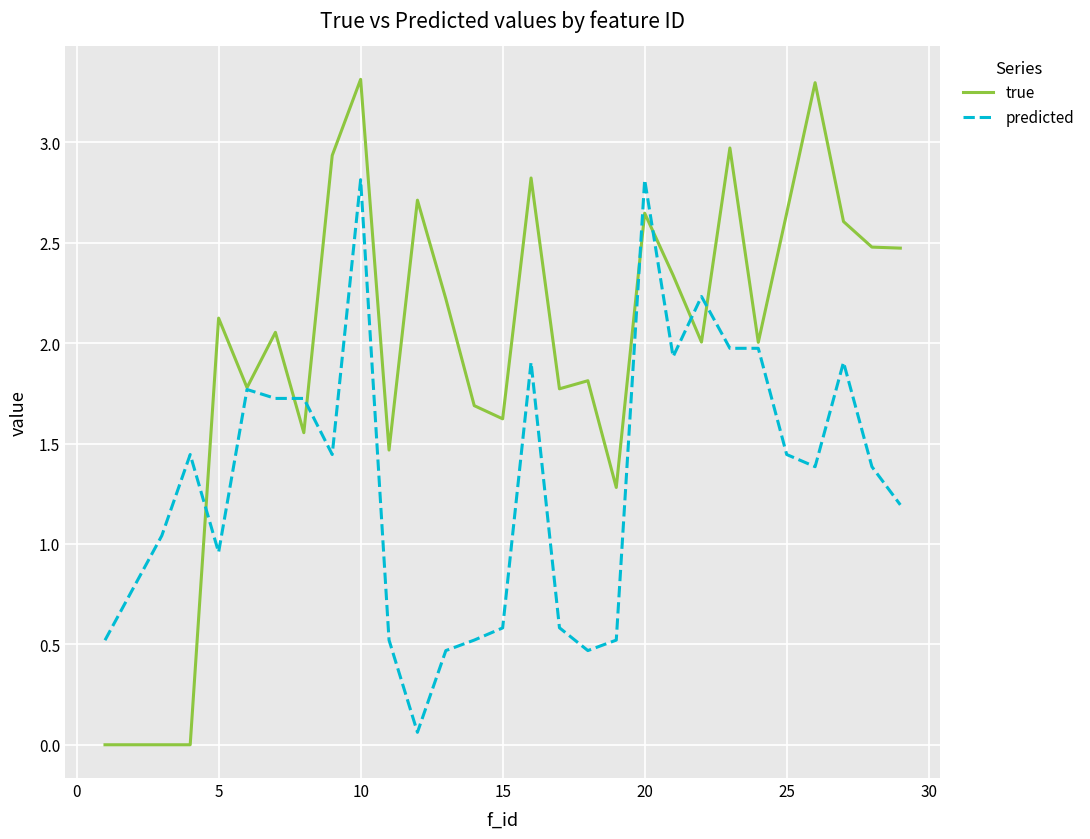

Which series has the largest total across all categories?

true